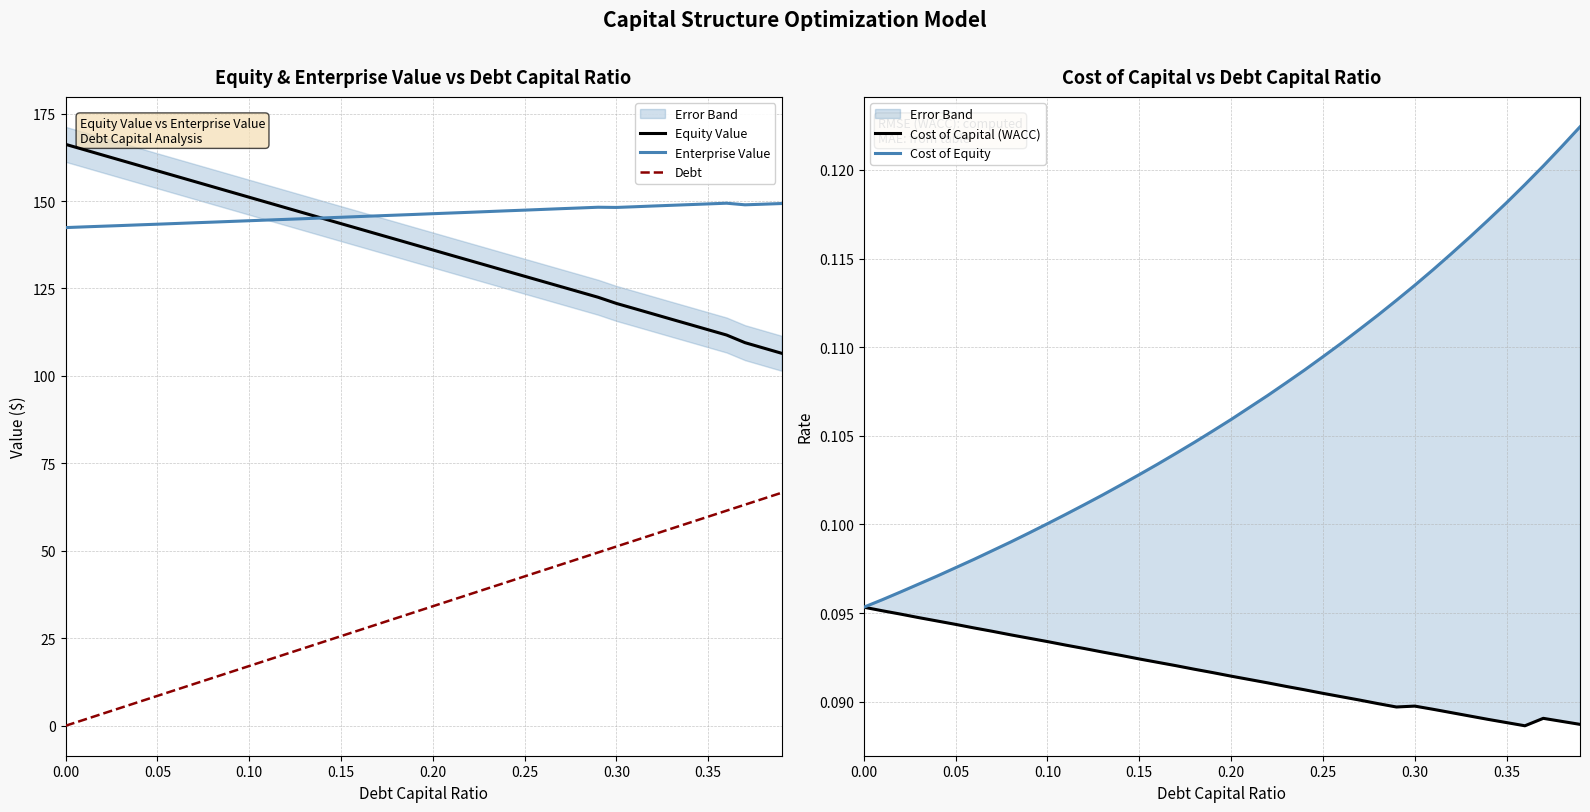

Is this an area chart (filled region under the line)?

No